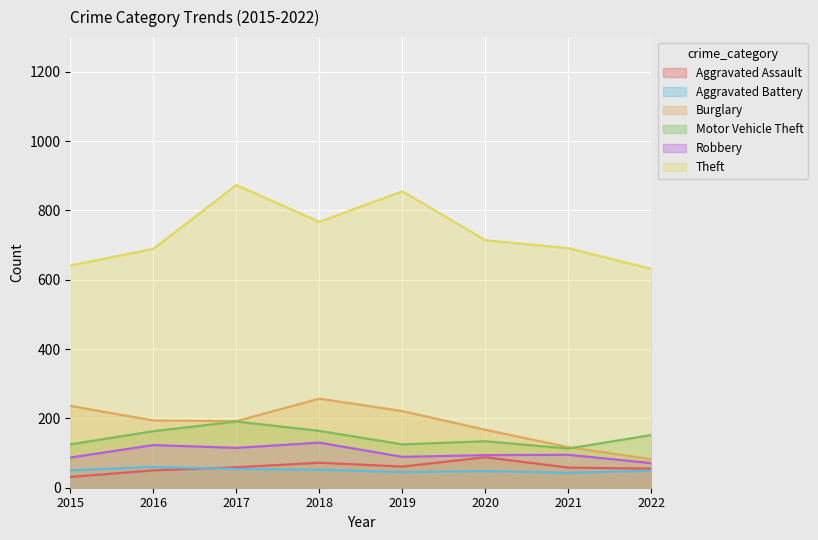

What are all the series names shown in the legend?

Aggravated Assault, Aggravated Battery, Burglary, Motor Vehicle Theft, Robbery, Theft